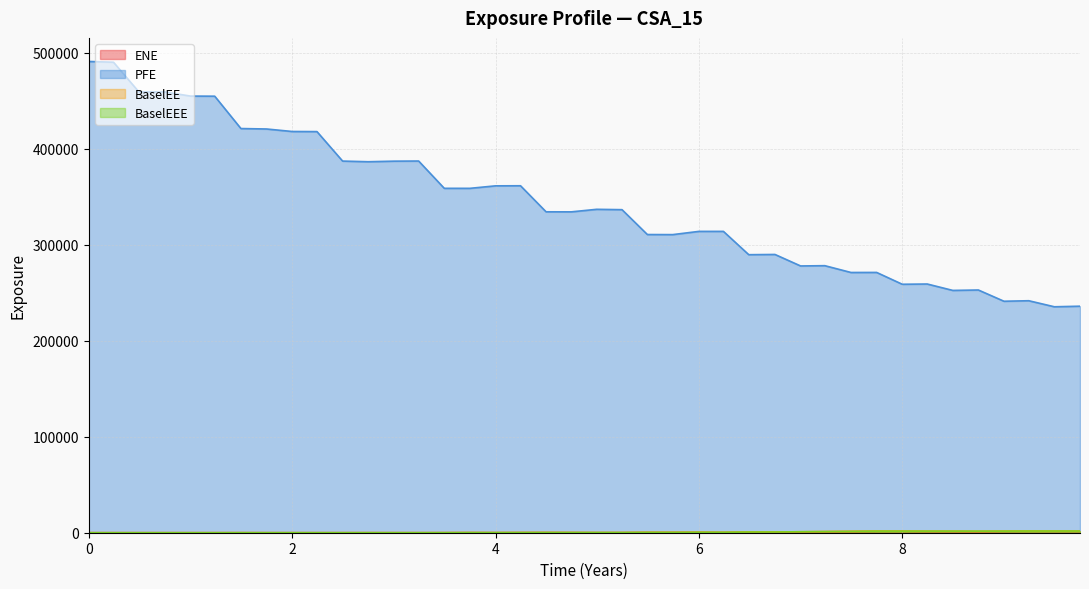

What is the value of the BaselEEE point at the 33rd from the left?

1648.2